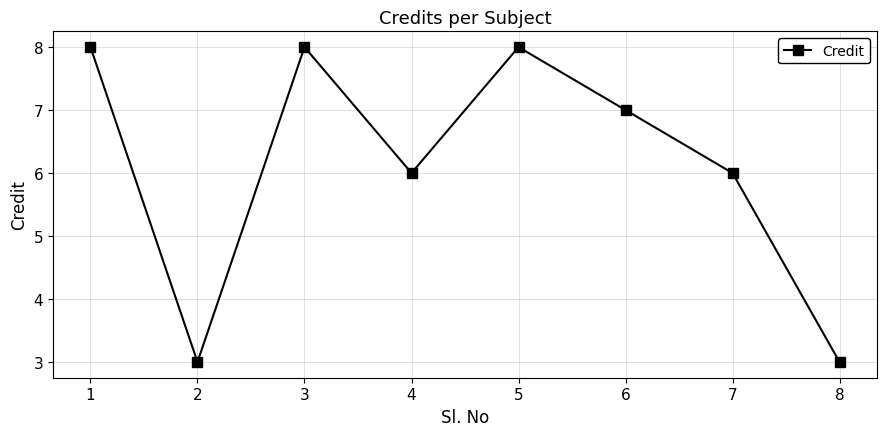

Does the chart have visible grid lines?

Yes